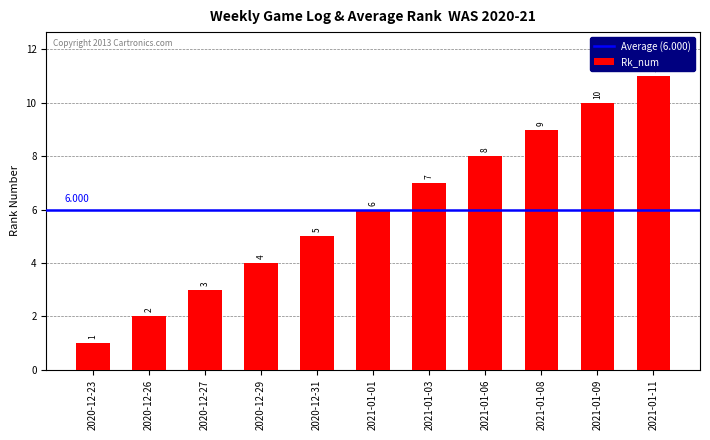

Reading right to left, extract all data points from this chart.

11	10	9	8	7	6	5	4	3	2	1